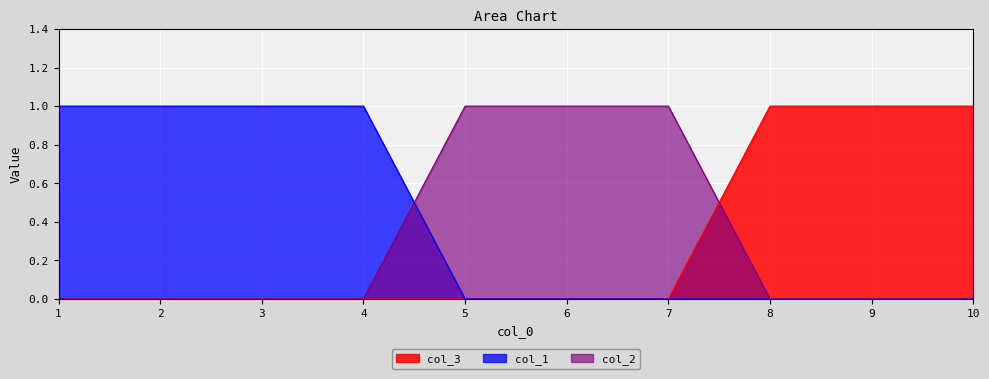

How many values in col_2 are above zero?

3